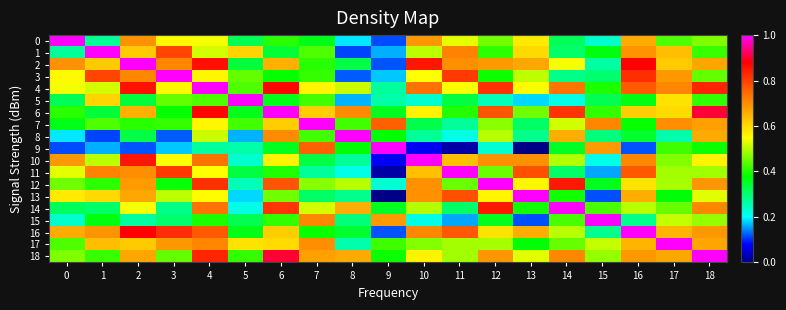

Which series has the widest spread of values?

9